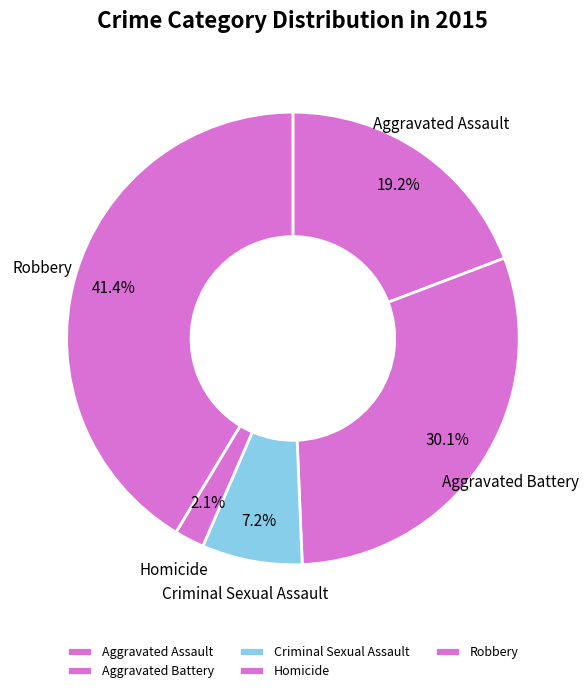

Is there any slice that represents more than half of the pie?

No